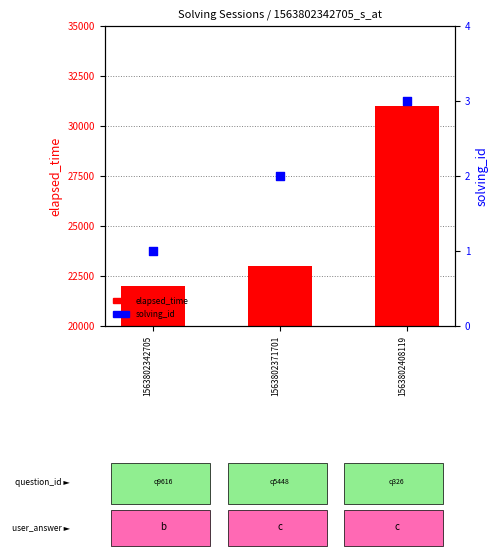

Is the value of elapsed_time at 1563802408119 greater than the value of solving_id at 1563802342705?

Yes